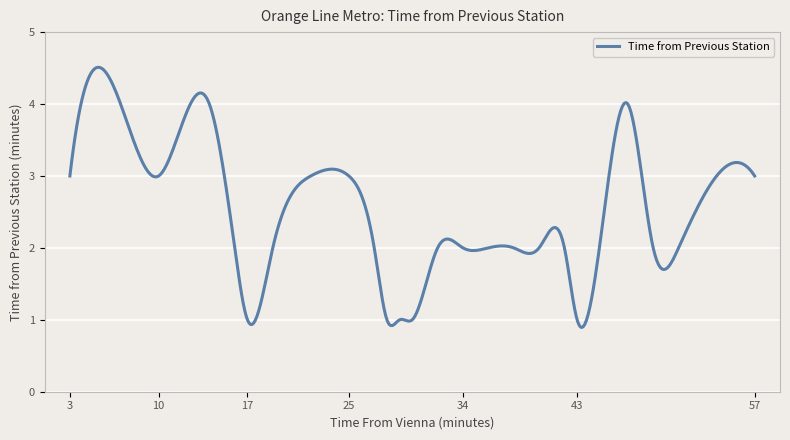

What is the difference between the maximum and minimum values?

3.6